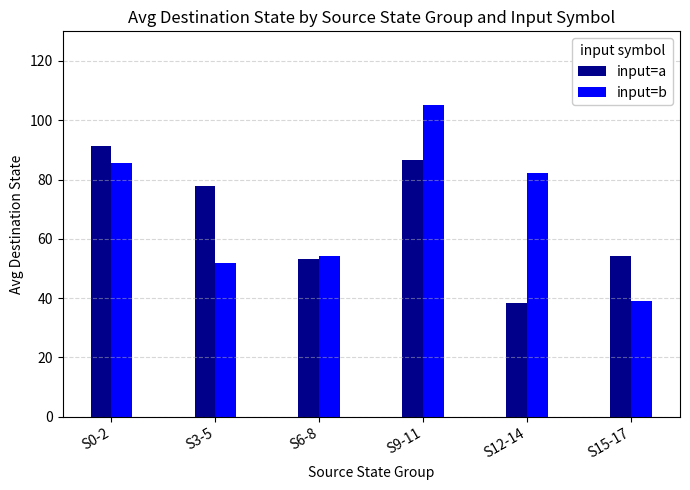

Which category has the lowest value in the input=b series?

S15-17